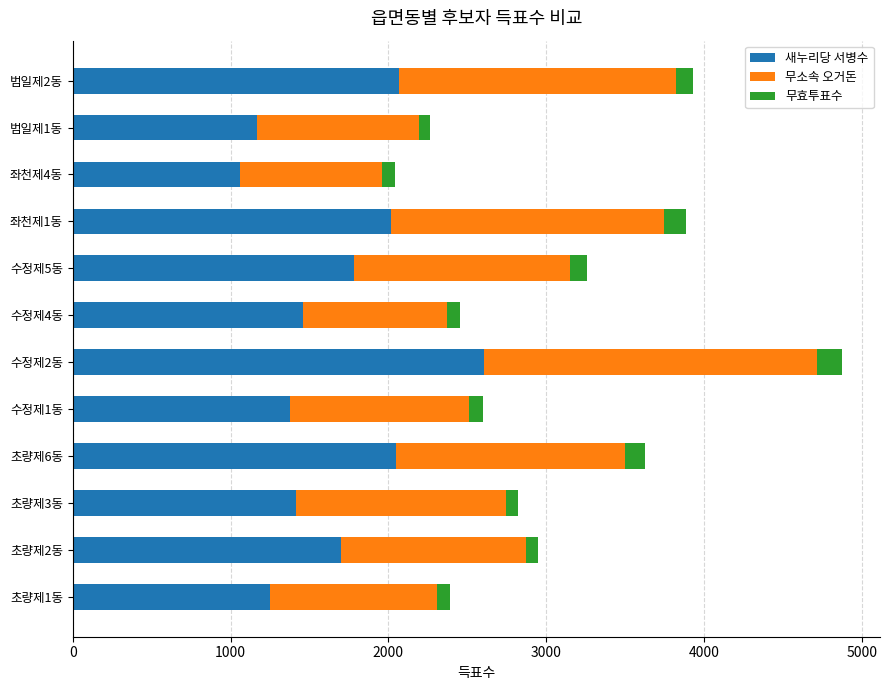

At which category is the sum across all series the highest?

수정제2동